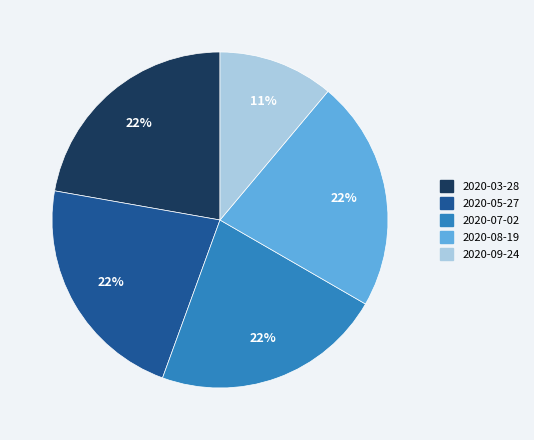

To the nearest percent, what is the combined percentage of 2020-05-27 and 2020-03-28?

44%